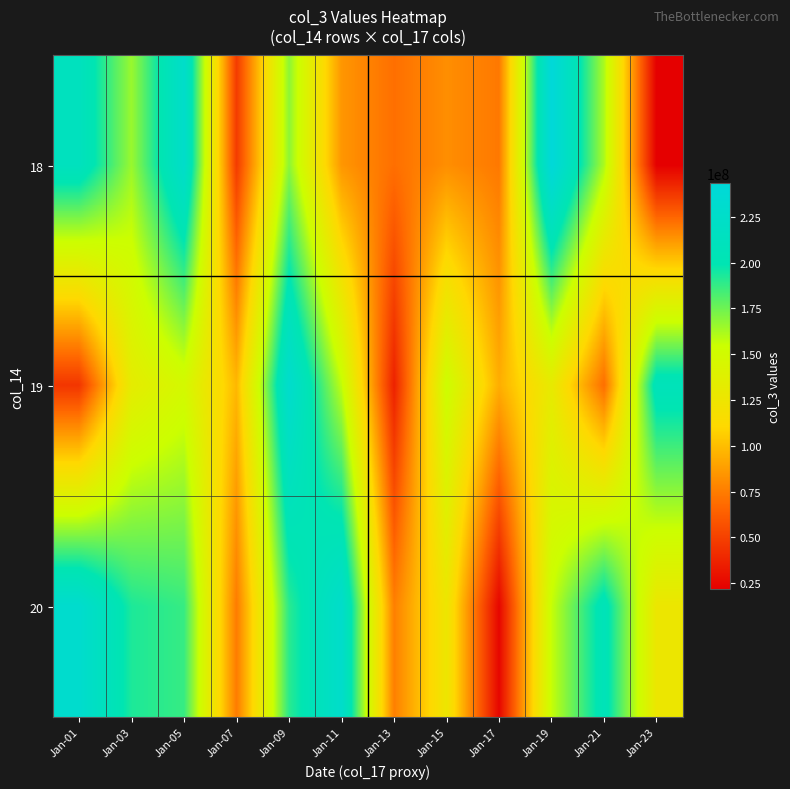

Reading left to right, extract all data points from this chart.

18: Jan-01=212619024	Jan-03=165673192	Jan-05=226239008	Jan-07=47802904	Jan-09=168533256	Jan-11=84965008	Jan-13=69719808	Jan-15=81843328	Jan-17=73387136	Jan-19=243335800	Jan-21=161904712	Jan-23=21680656
19: Jan-01=45263688	Jan-03=132857632	Jan-05=147758040	Jan-07=97833904	Jan-09=229517552	Jan-11=157295112	Jan-13=36682248	Jan-15=153179568	Jan-17=93848664	Jan-19=130682040	Jan-21=69283432	Jan-23=207902640
20: Jan-01=230599560	Jan-03=192689808	Jan-05=187042128	Jan-07=74515280	Jan-09=189873048	Jan-11=226798984	Jan-13=76090264	Jan-15=125700192	Jan-17=24767248	Jan-19=156017256	Jan-21=206126256	Jan-23=126367672